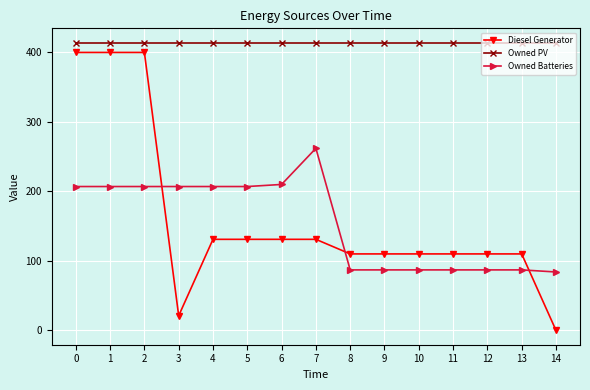

What is the average value of the Diesel Generator series?

160